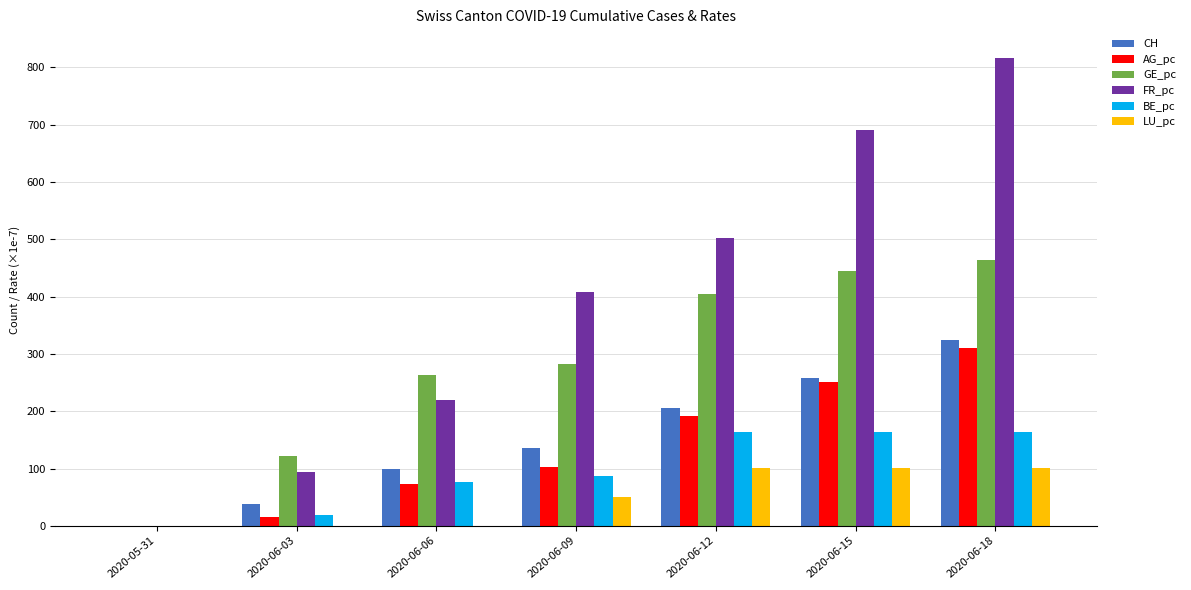

Which series has the largest total across all categories?

FR_pc